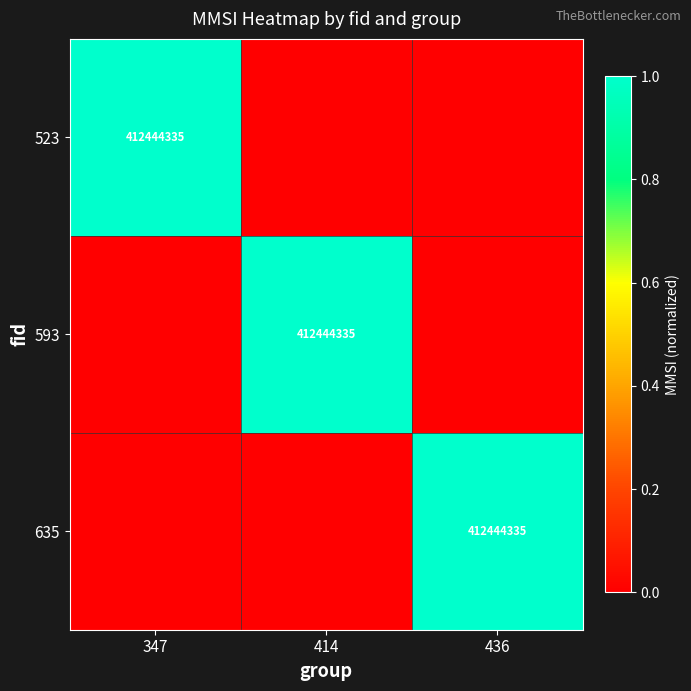

The value of 593 at 414 is 412444335. True or false?

True